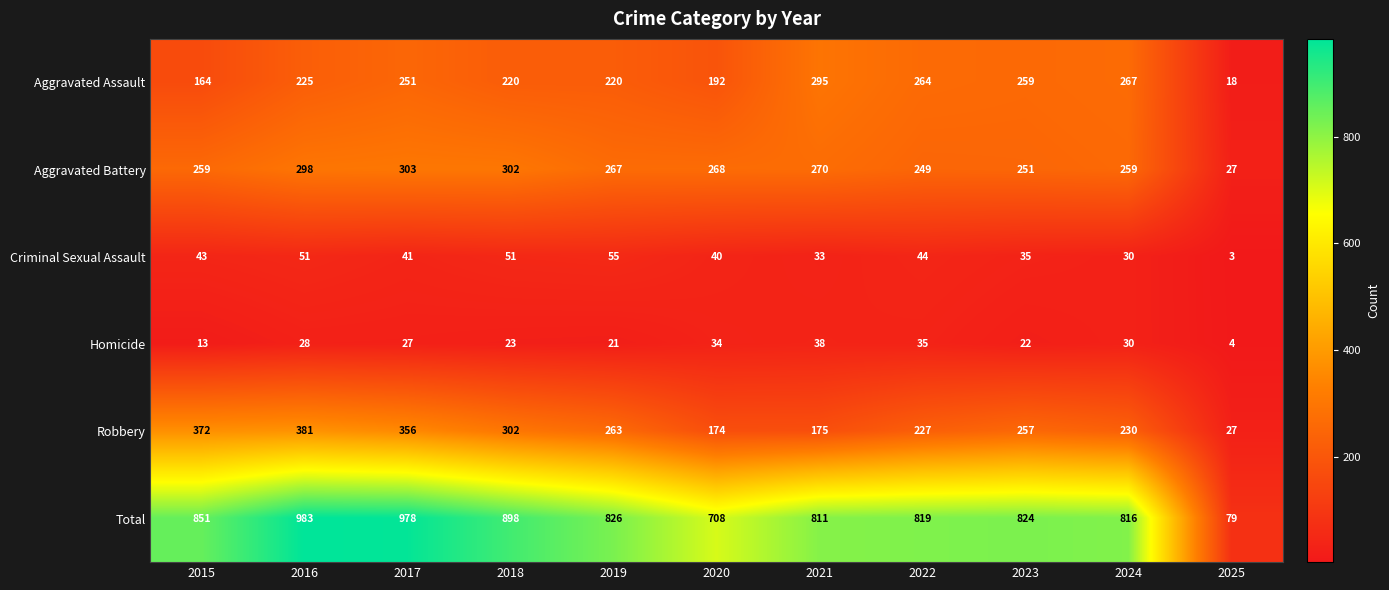

What is the sum of the Homicide values at 2016 and 2018?

51